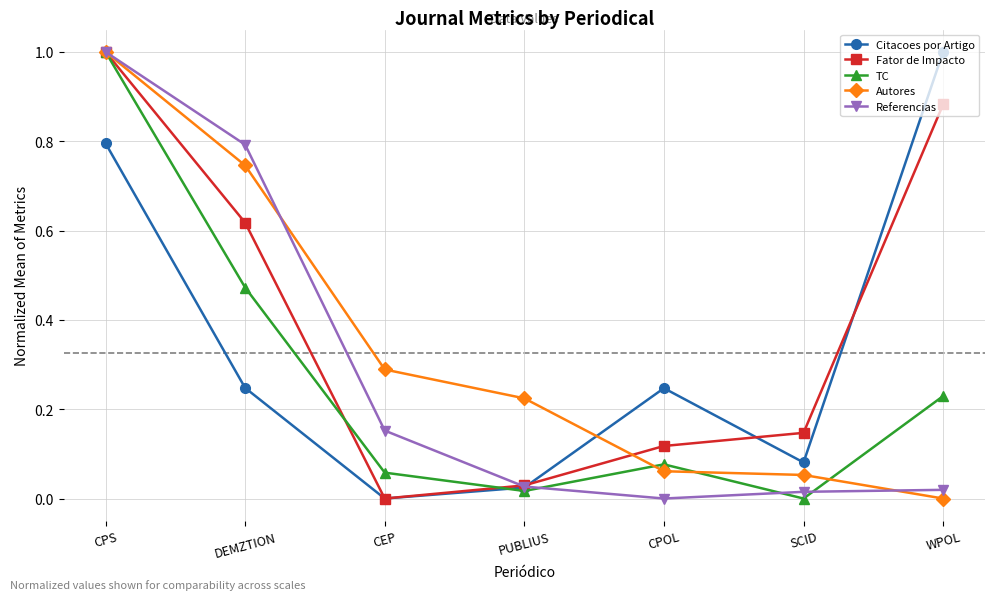

The value of Referencias at CPOL is 0.0. True or false?

True